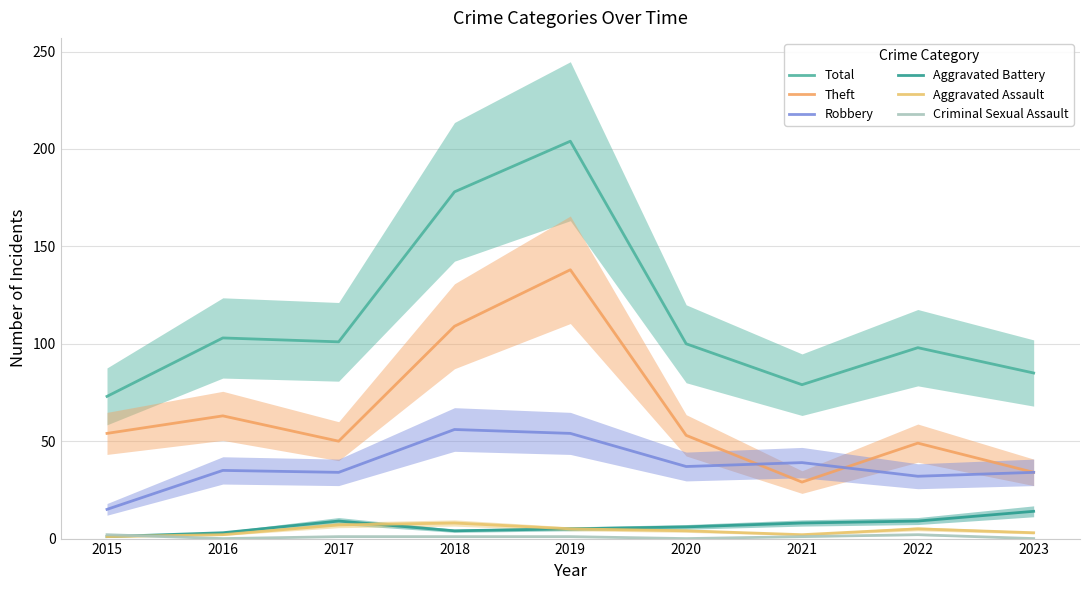

What is the highest value of the Robbery series?

56